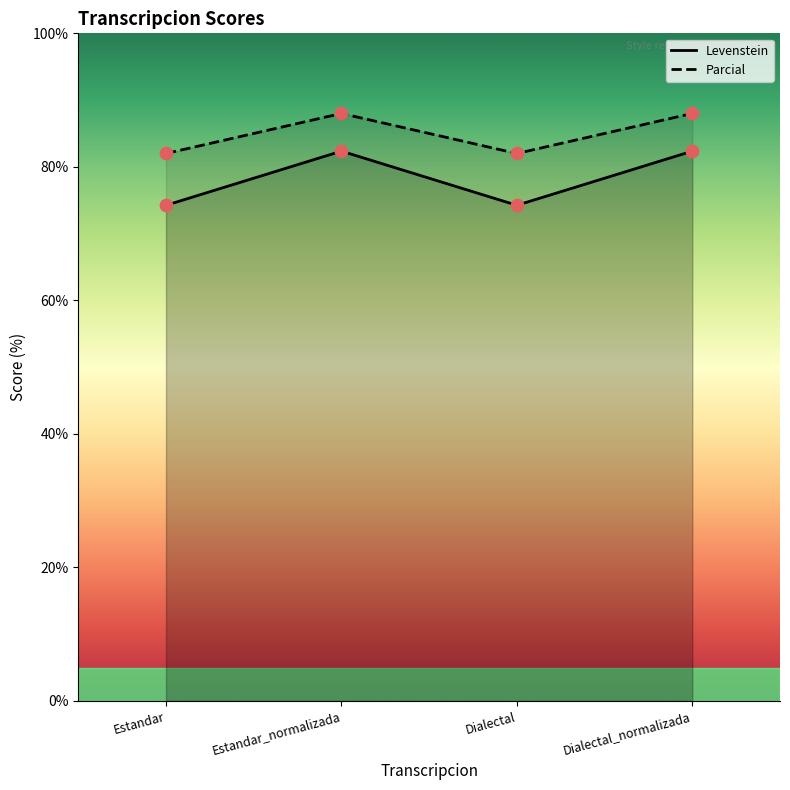

At which category is the sum across all series the highest?

Estandar_normalizada